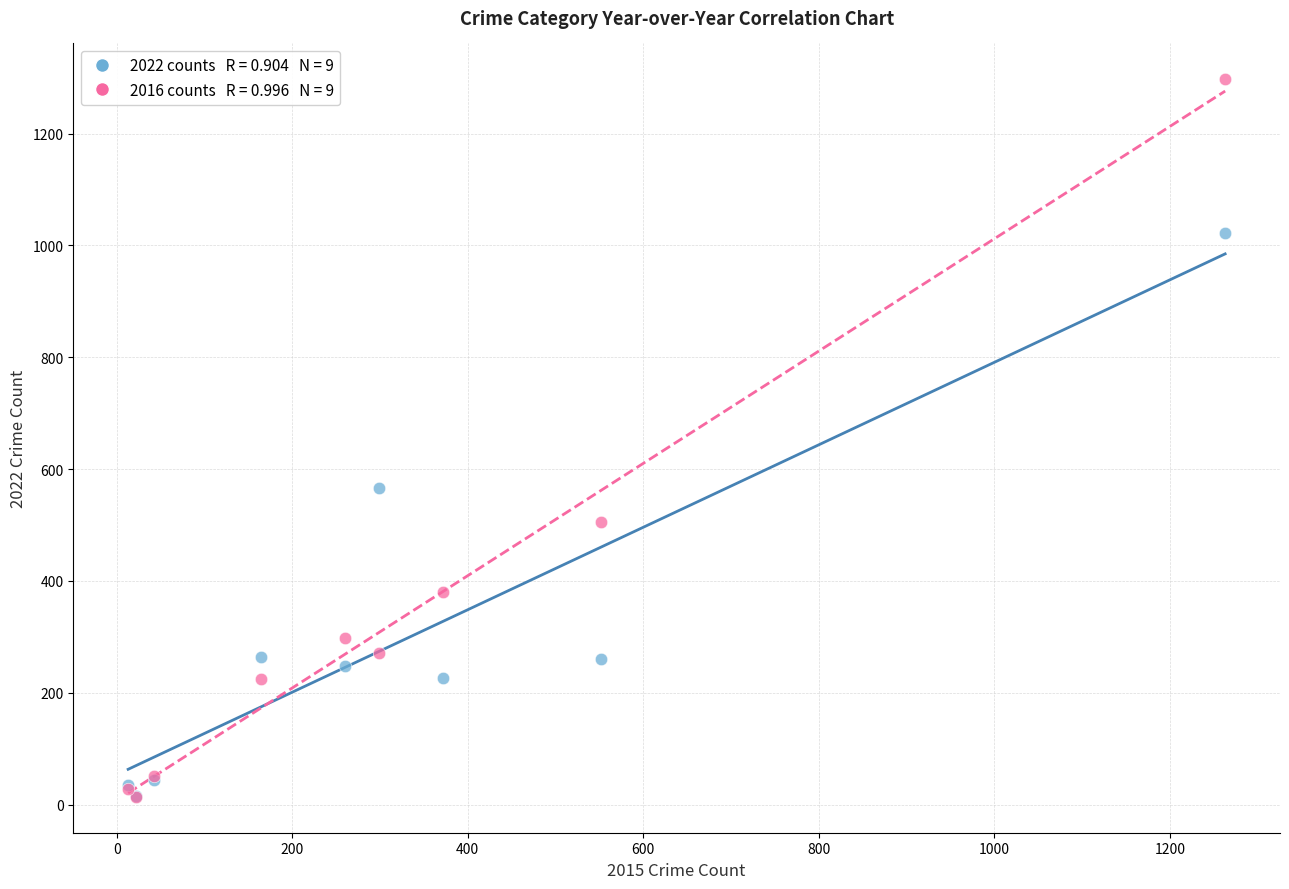

Across all series, what Y value is closest to 655?

567